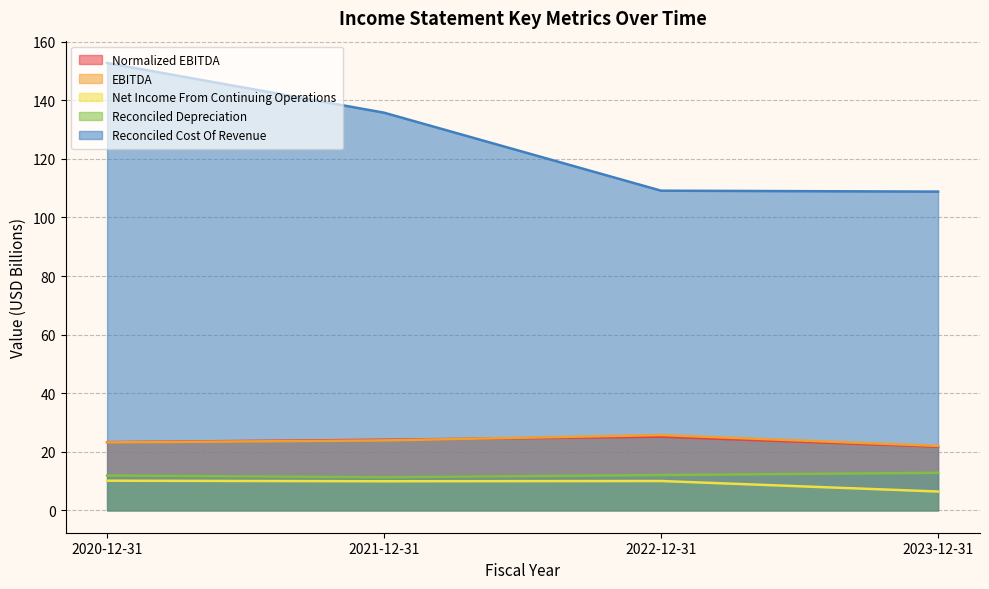

The Normalized EBITDA series shows 5.6 at 2020-12-31. True or false?

False